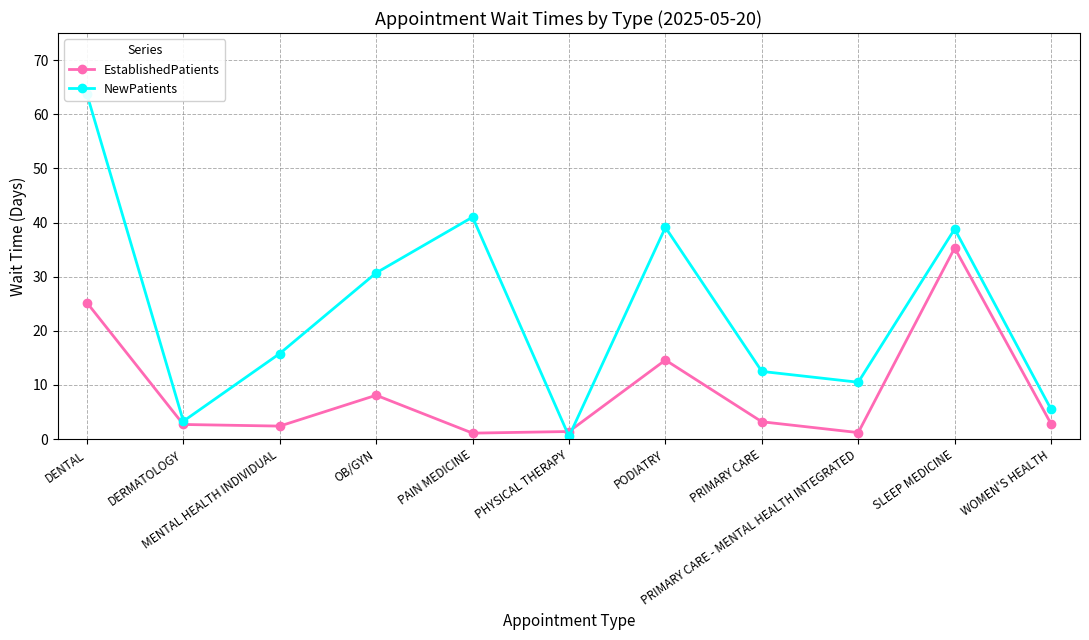

What is the difference between the maximum and minimum values in the NewPatients series?

63.2